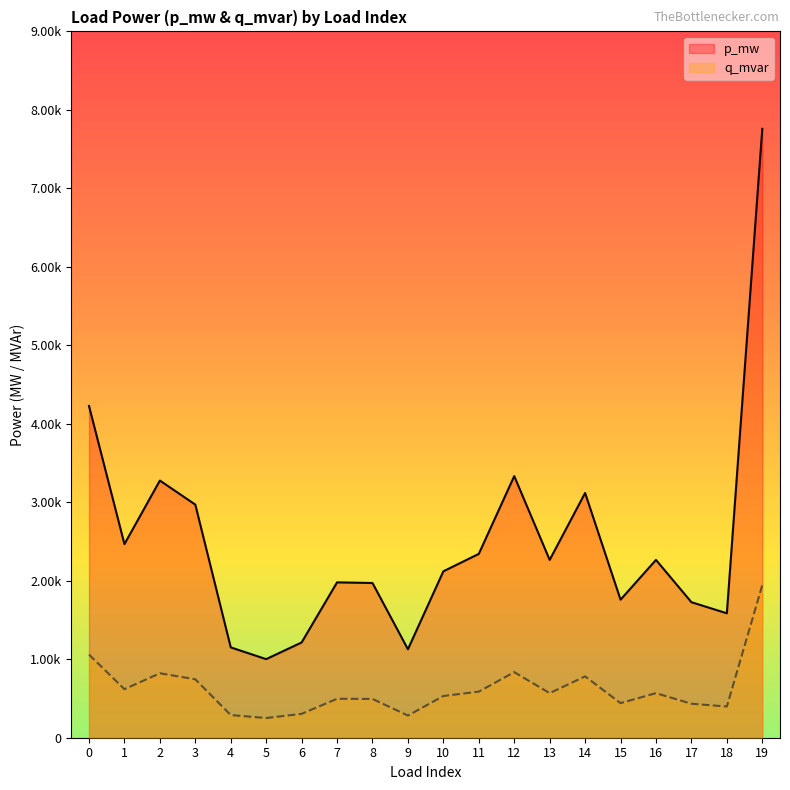

Count the q_mvar values in the range 0 to 1.

20